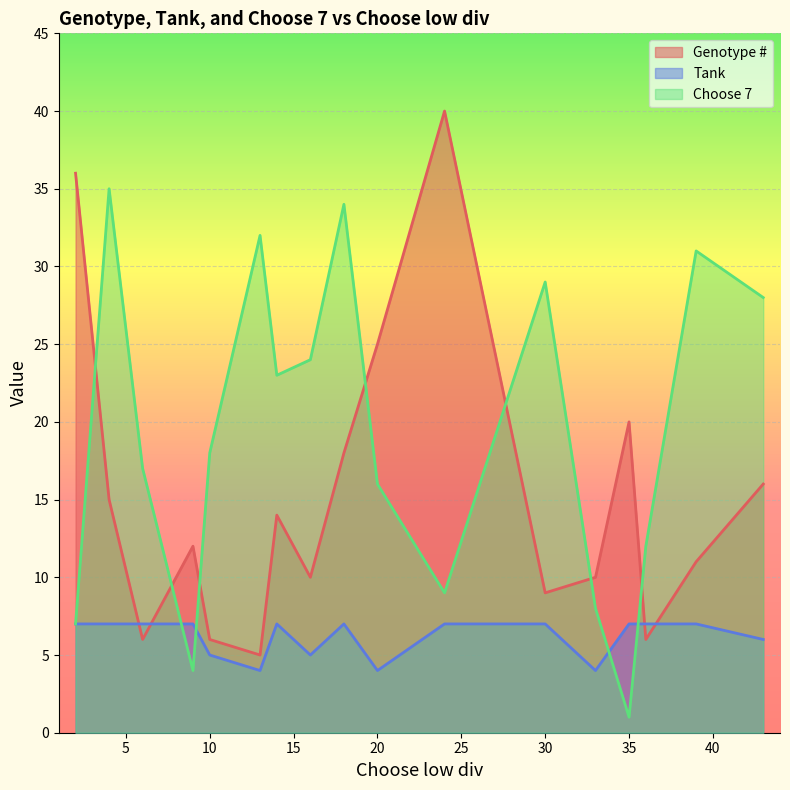

Rank the series at 13 from lowest to highest value.

Tank, Genotype #, Choose 7